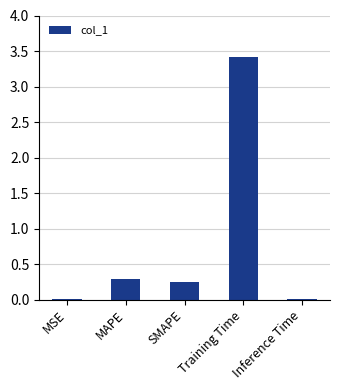

Which label corresponds to the largest value in the chart?

Training Time